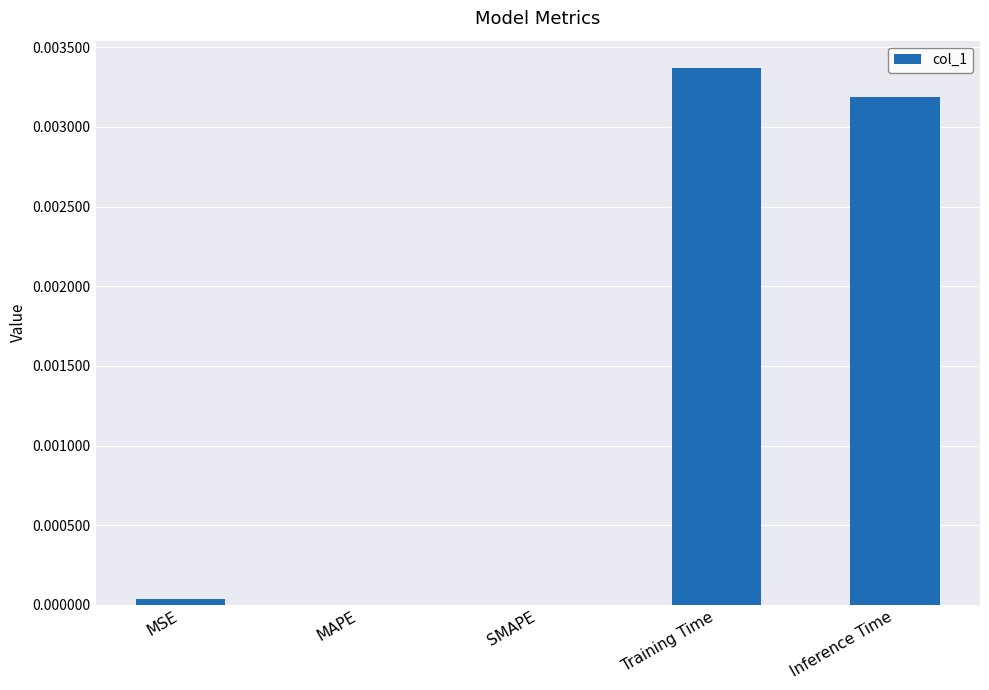

How many distinct data groups are displayed?

1